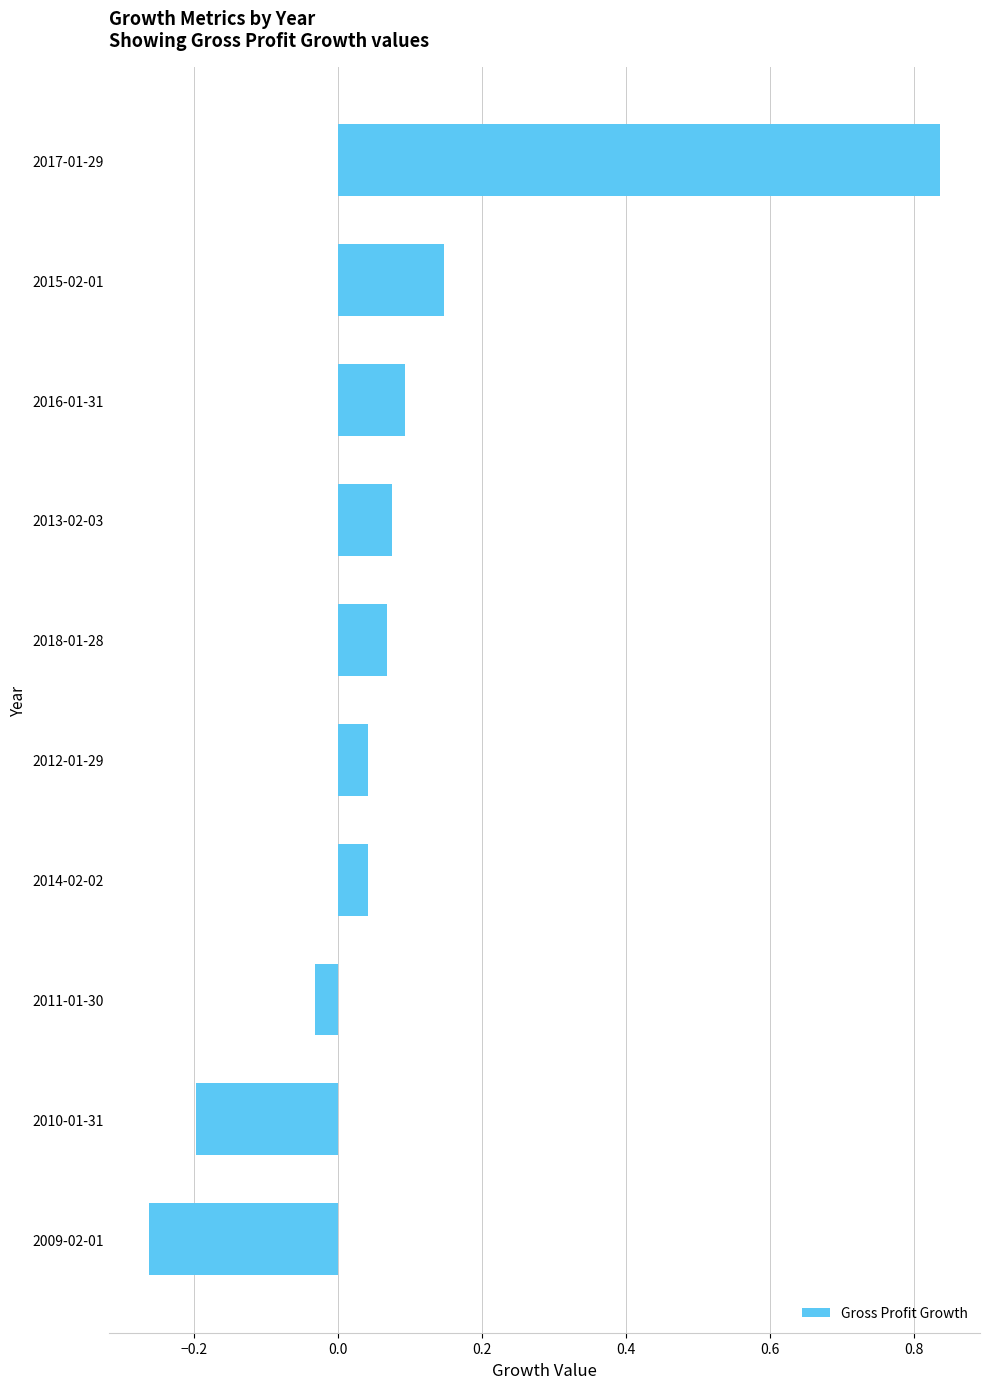

Which has a higher value, 2016-01-31 or 2017-01-29?

2017-01-29